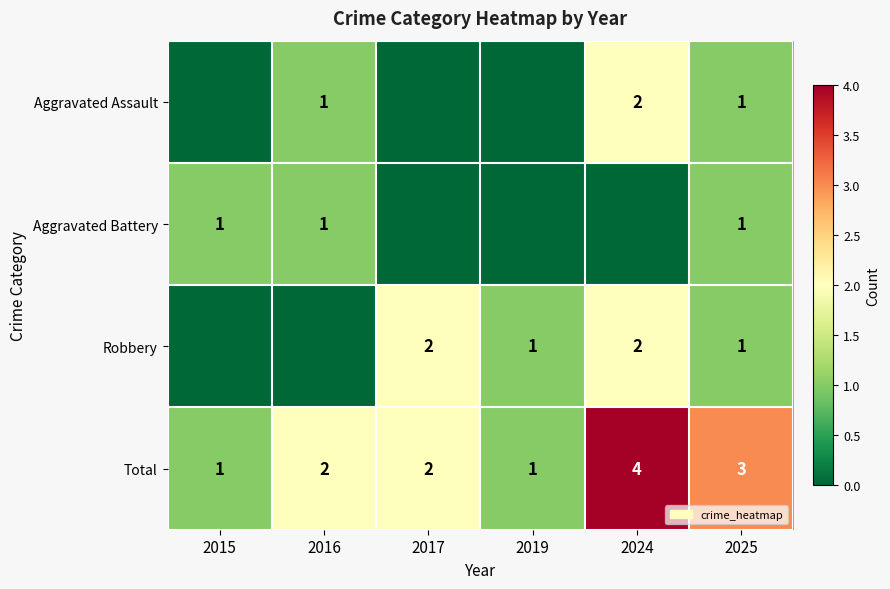

What is the approximate value of Total at 2024?

4